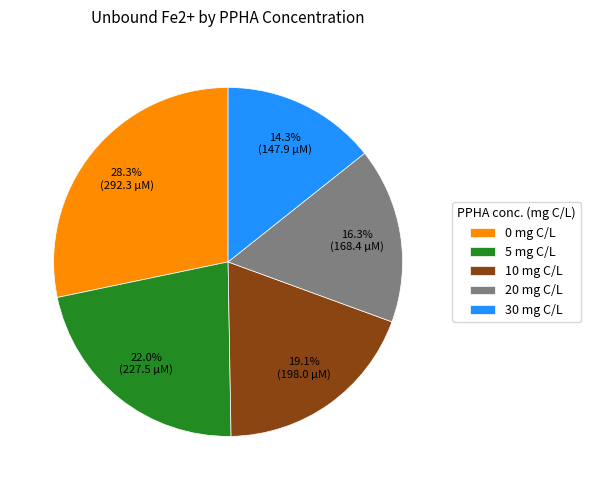

Does 5 mg C/L account for over 50% of the chart?

No